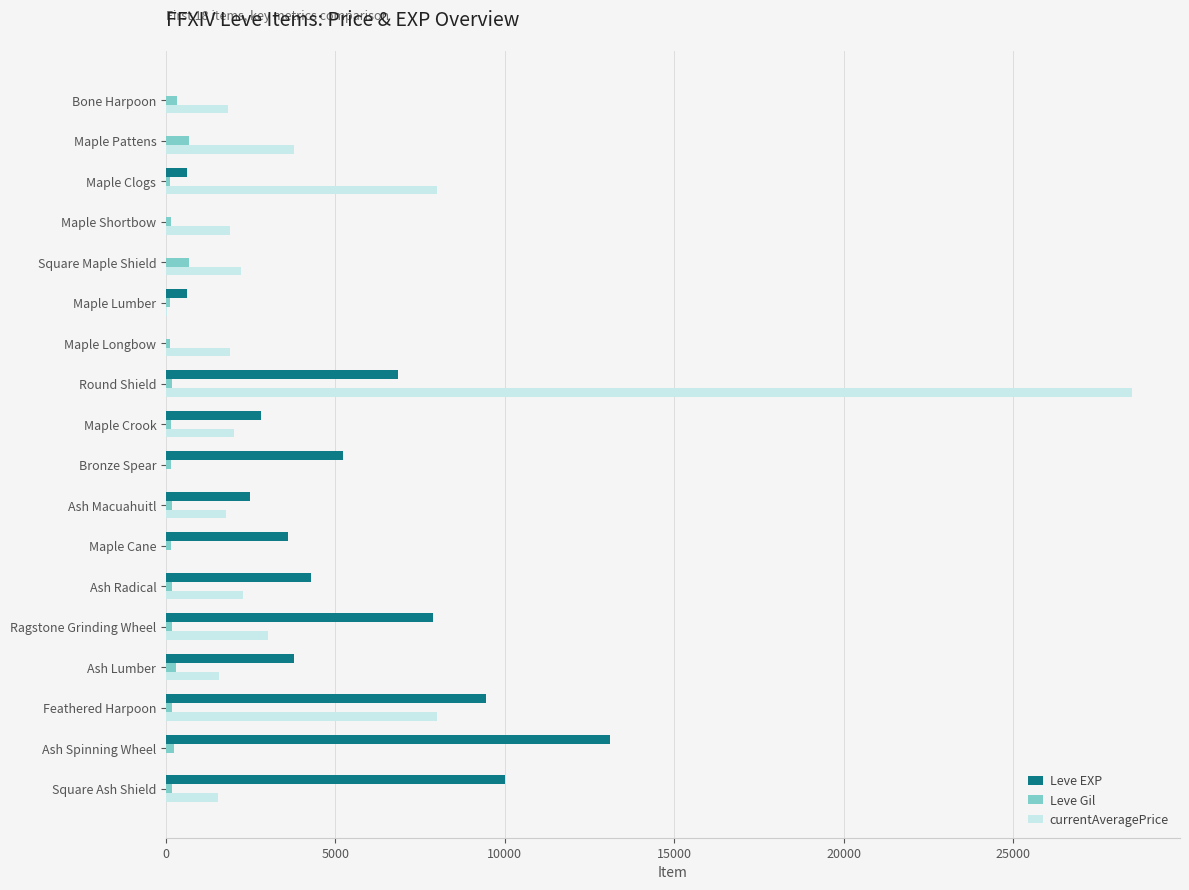

True or false: Leve EXP has a value of 7880 at Ragstone Grinding Wheel.

True